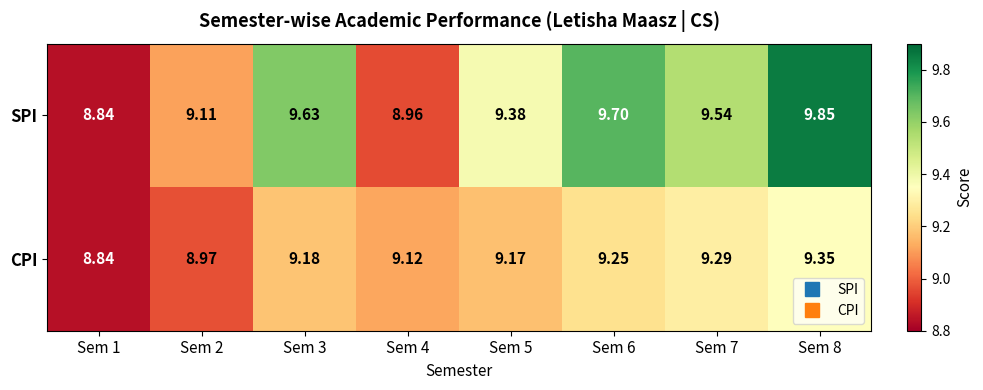

What is the total value across all series at Sem 1?

17.7